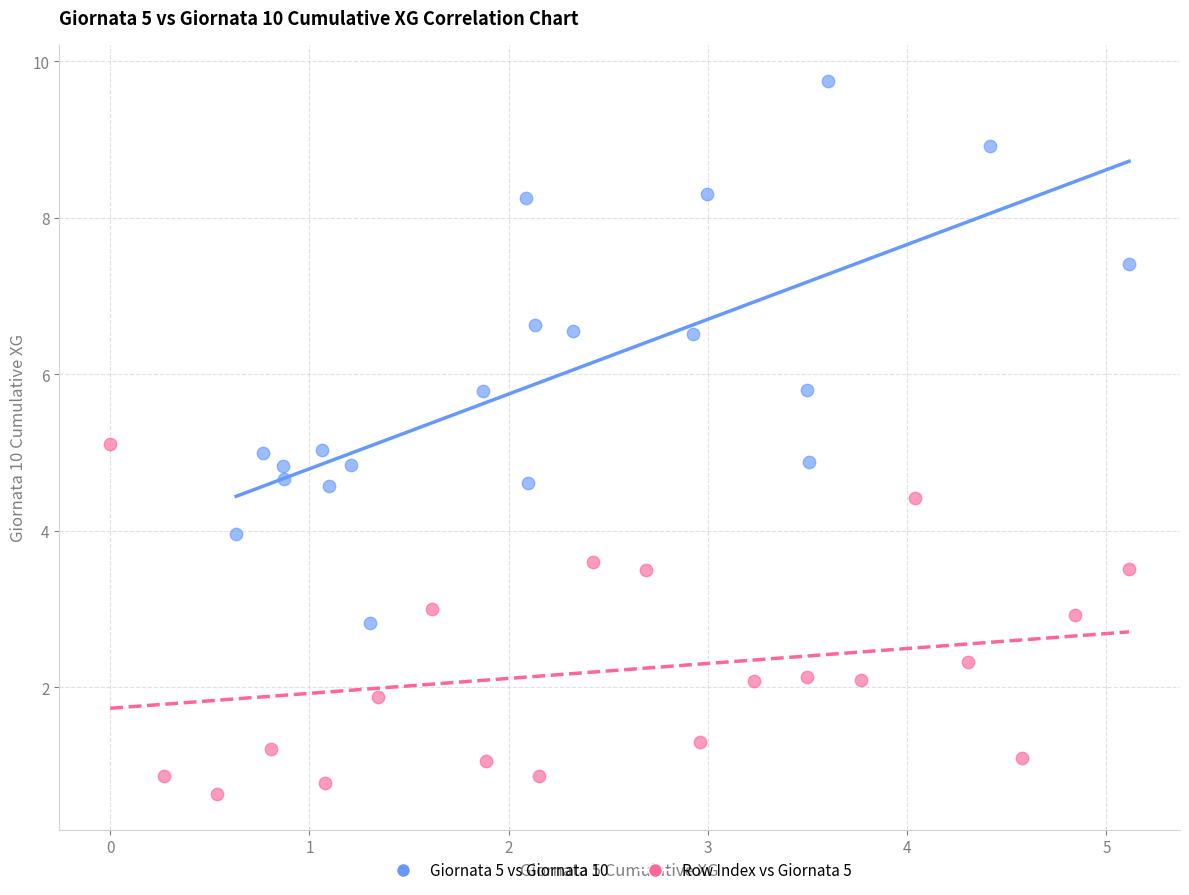

What are all the series names shown in the legend?

Giornata 5 vs Giornata 10, Row Index vs Giornata 5